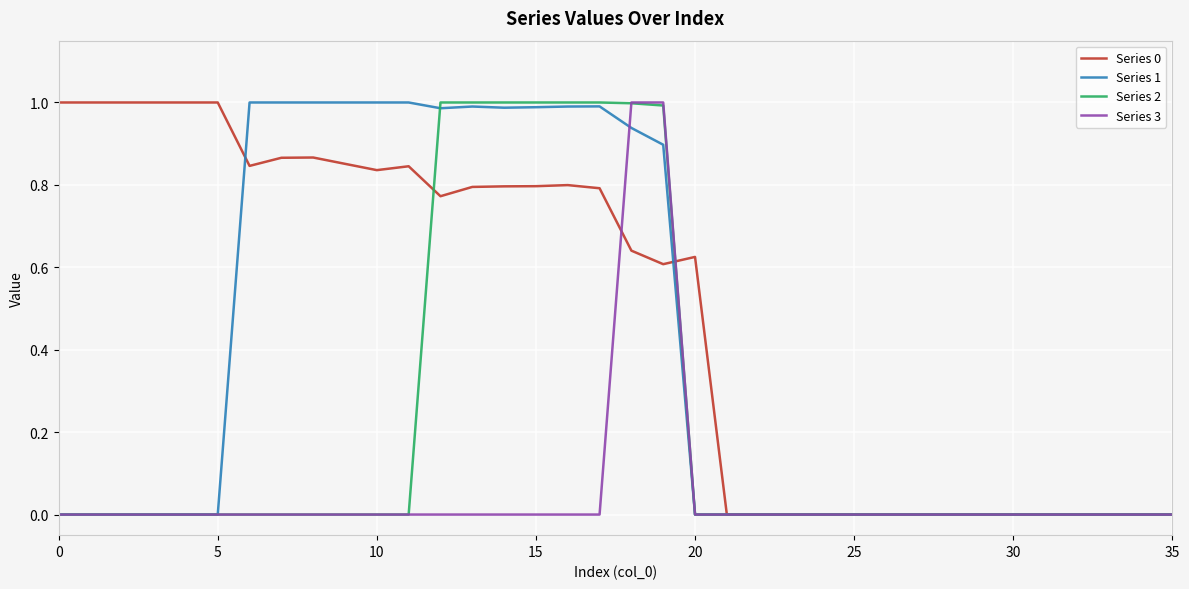

Rank the series by their average value, from lowest to highest.

Series 3, Series 2, Series 1, Series 0